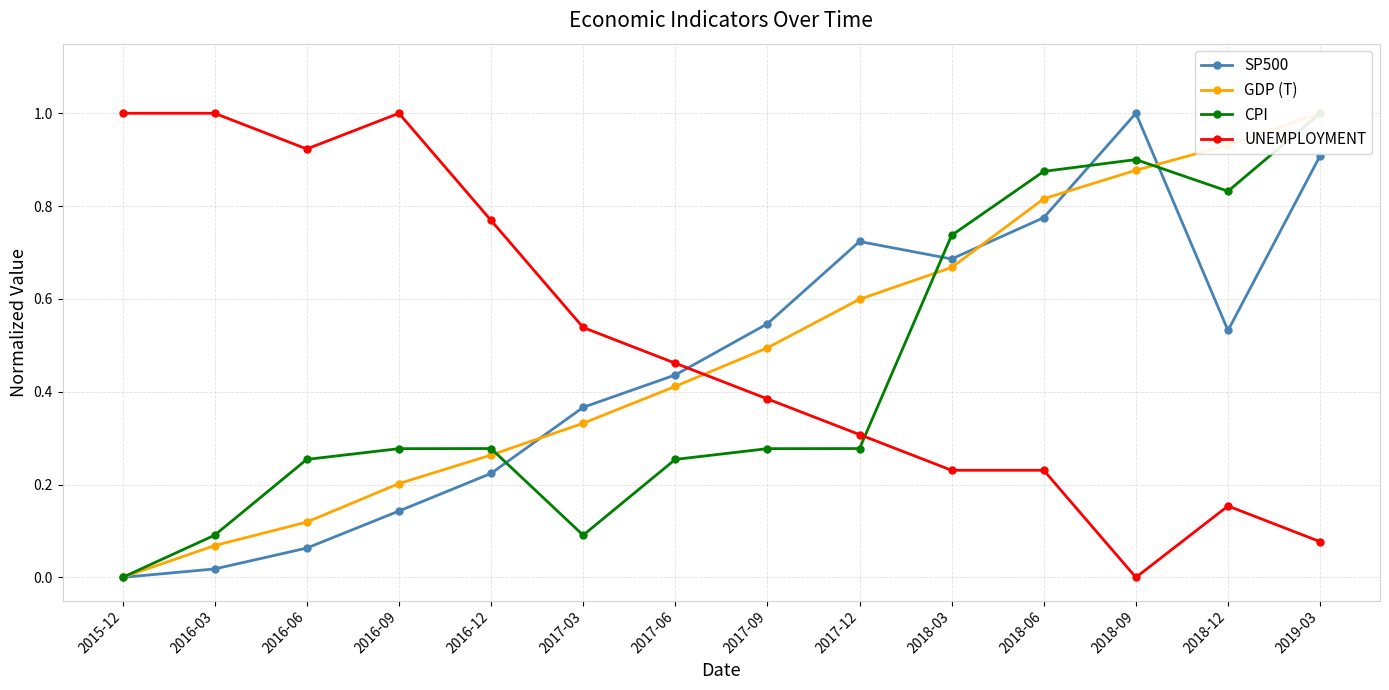

Does the chart have visible grid lines?

Yes